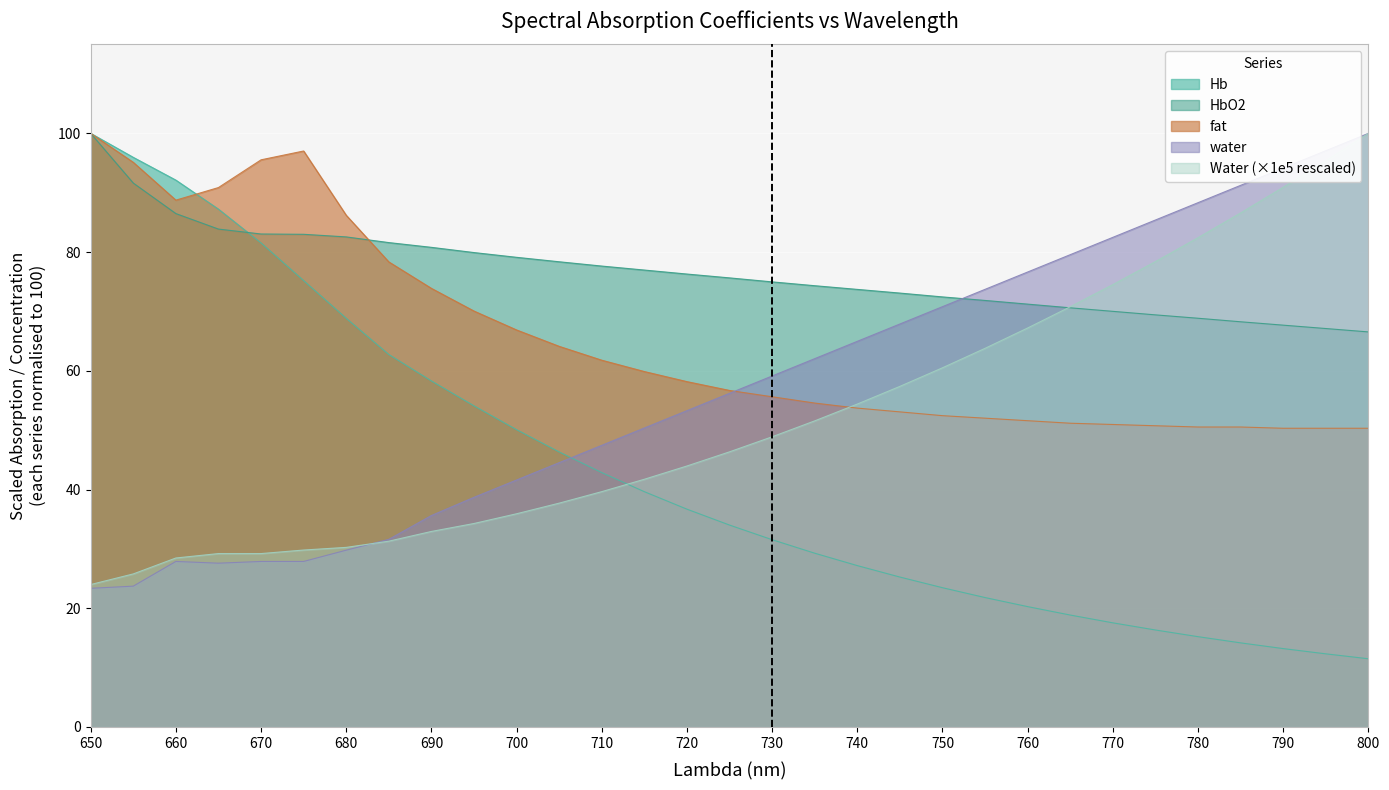

Which has a higher value, 740 or 720?

720